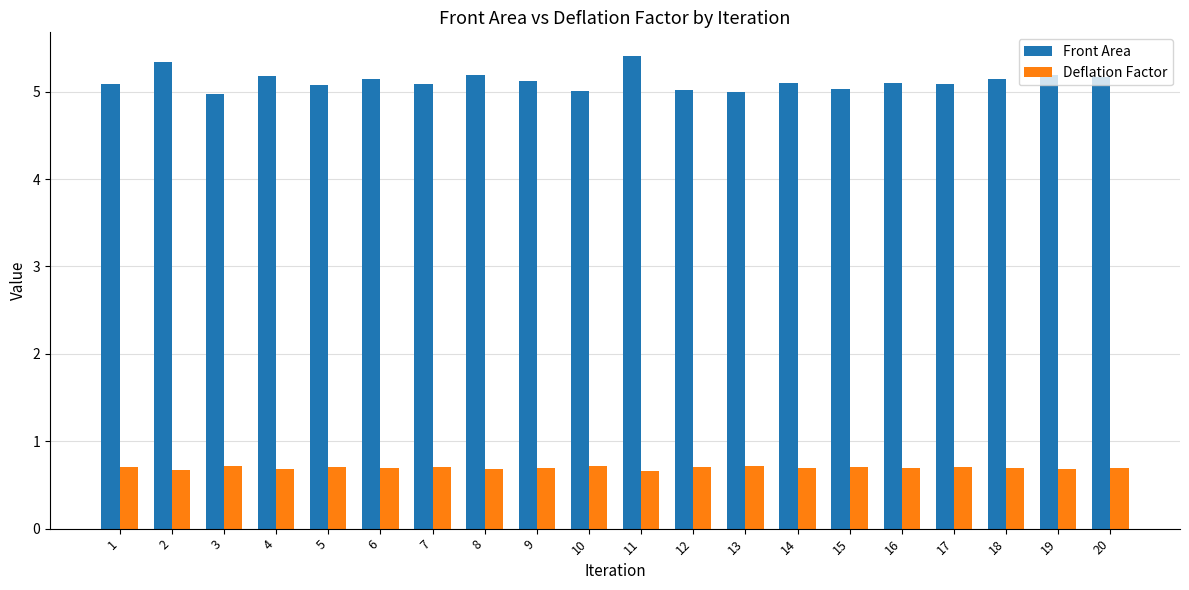

Is it true that Deflation Factor equals 0.7 at 10?

True